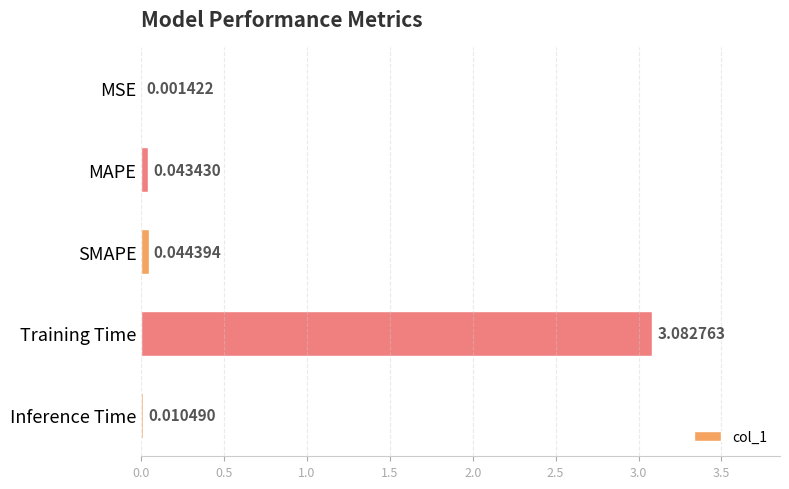

What is the sum of all values?

3.2